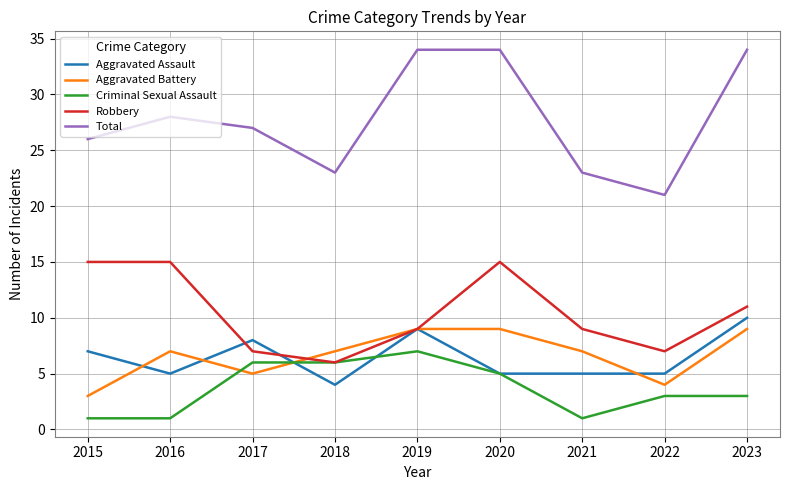

What is the total value across all series at 2015?

52